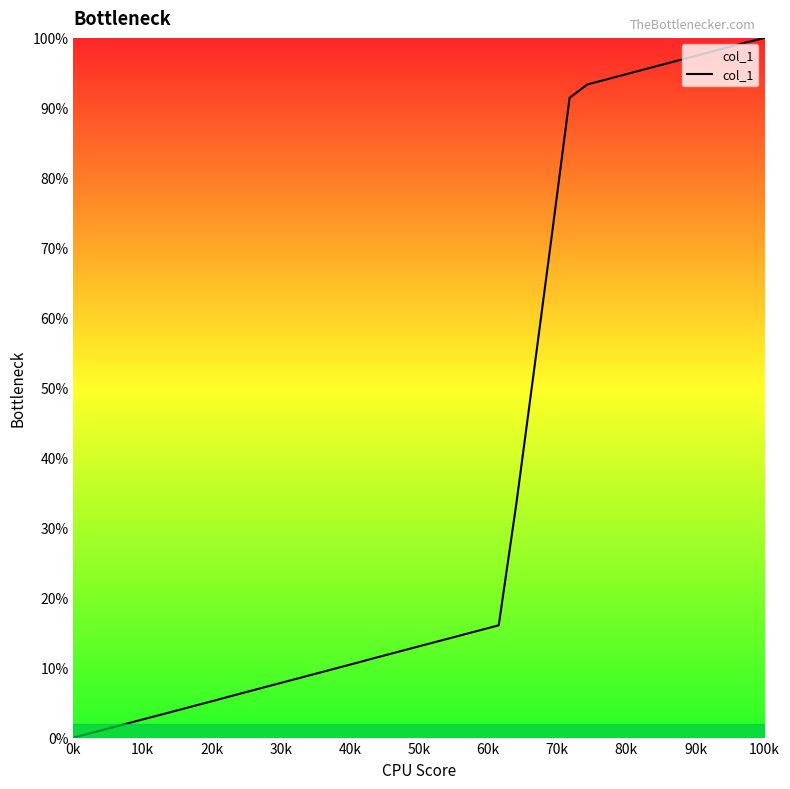

What is the difference between the maximum and minimum values?

100.0